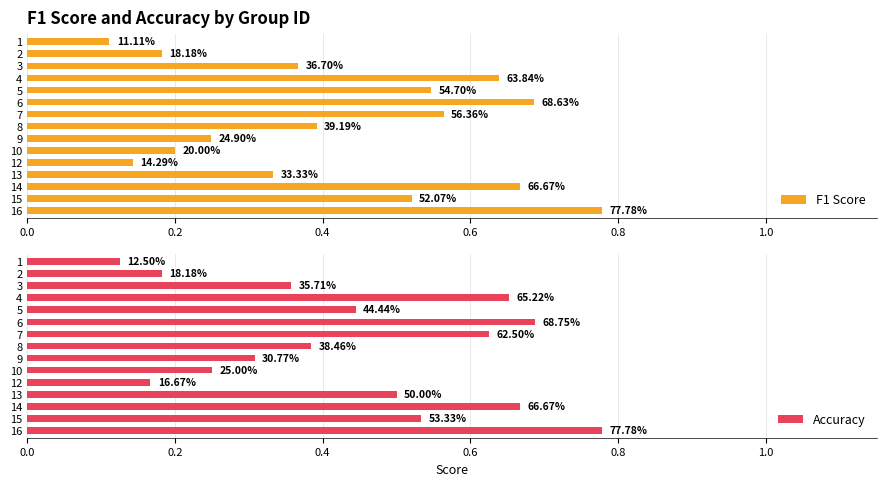

Rank the series at 1 from lowest to highest value.

F1 Score, Accuracy